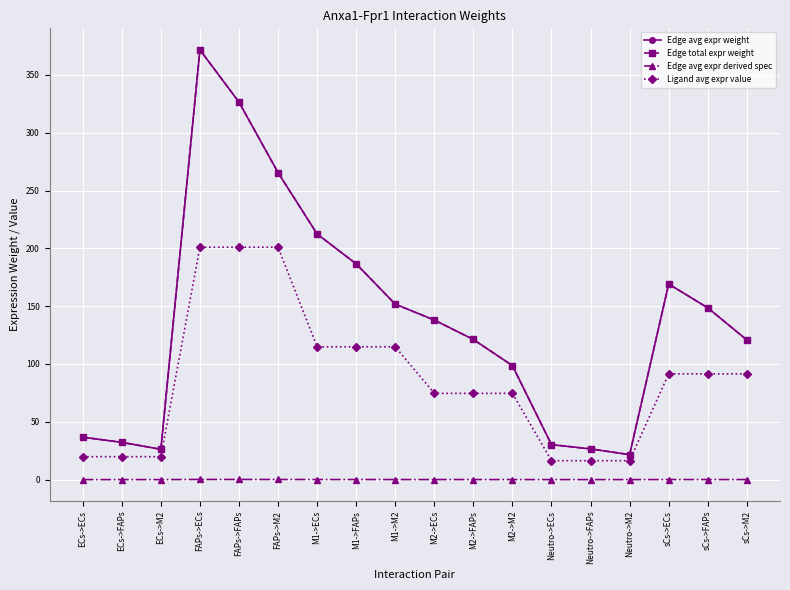

What is the difference between the second highest and minimum values in the Edge avg expr derived spec series?

0.1